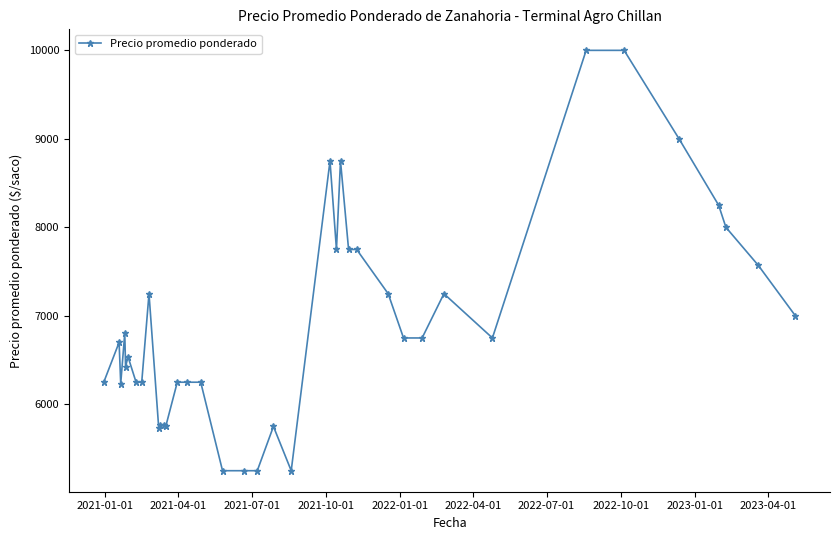

What is the average value?

6909